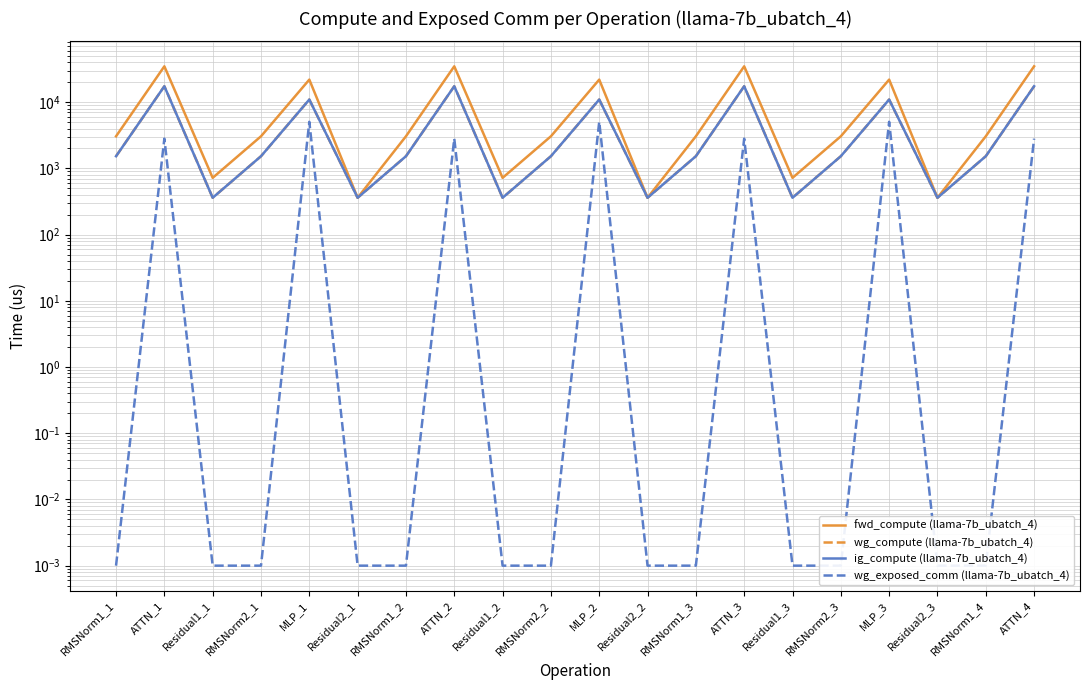

Reading right to left, transcribe all the data shown in this chart.

fwd_compute (llama-7b_ubatch_4): 34827.1	3054.4	360.5	21930.8	3054.4	721.0	34827.1	3054.4	360.5	21930.8	3054.4	721.0	34827.1	3054.4	360.5	21930.8	3054.4	721.0	34827.1	3054.4
wg_compute (llama-7b_ubatch_4): 17413.5	1527.2	360.5	10965.4	1527.2	360.5	17413.5	1527.2	360.5	10965.4	1527.2	360.5	17413.5	1527.2	360.5	10965.4	1527.2	360.5	17413.5	1527.2
ig_compute (llama-7b_ubatch_4): 17413.5	1527.2	360.5	10965.4	1527.2	360.5	17413.5	1527.2	360.5	10965.4	1527.2	360.5	17413.5	1527.2	360.5	10965.4	1527.2	360.5	17413.5	1527.2
wg_exposed_comm (llama-7b_ubatch_4): 2814.2	0.0	0.0	5058.7	0.0	0.0	2814.2	0.0	0.0	5058.7	0.0	0.0	2814.2	0.0	0.0	5058.7	0.0	0.0	2814.2	0.0